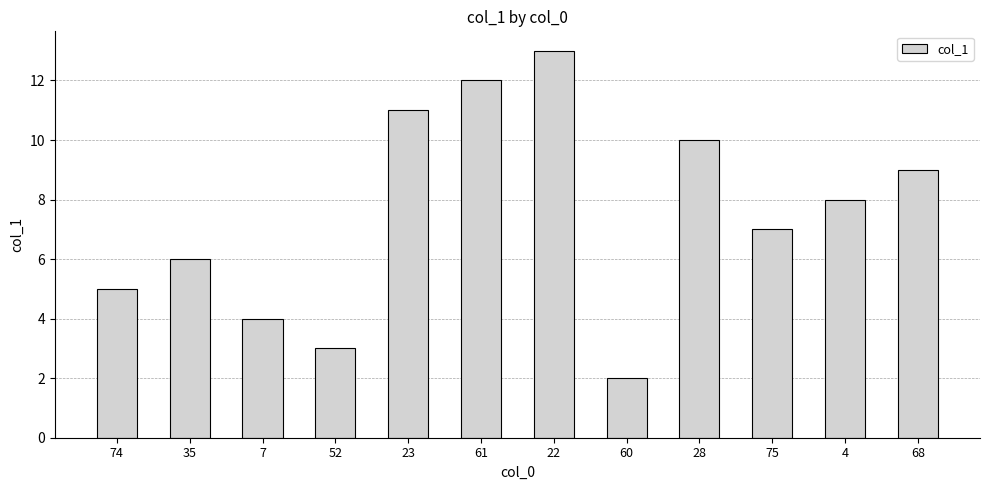

Reading left to right, transcribe all the data shown in this chart.

5.0	6.0	4.0	3.0	11.0	12.0	13.0	2.0	10.0	7.0	8.0	9.0